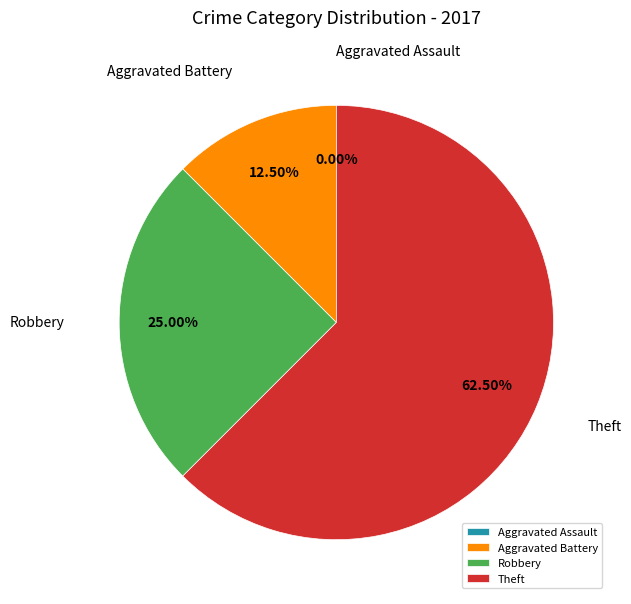

What is the change in value from Aggravated Battery to Robbery?

+1